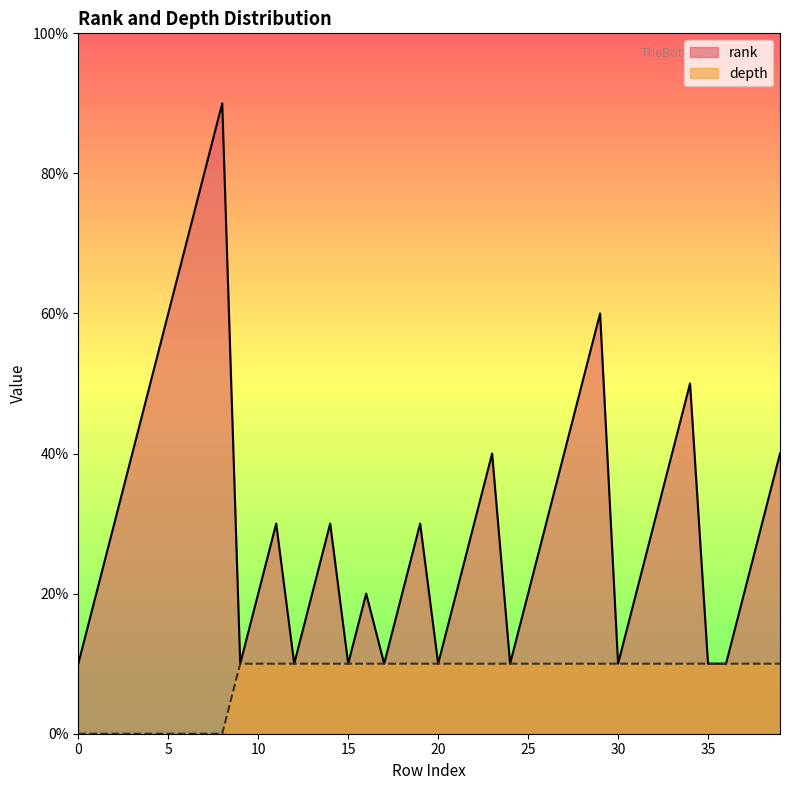

Rank the series by their maximum value, from lowest to highest.

depth, rank